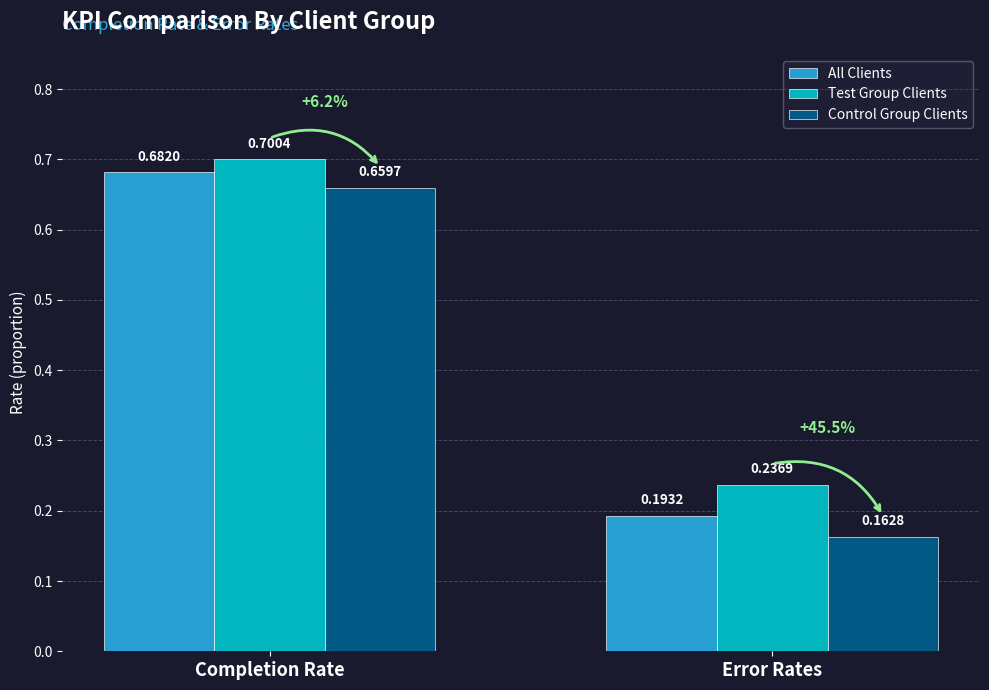

How many bars are there in total?

6